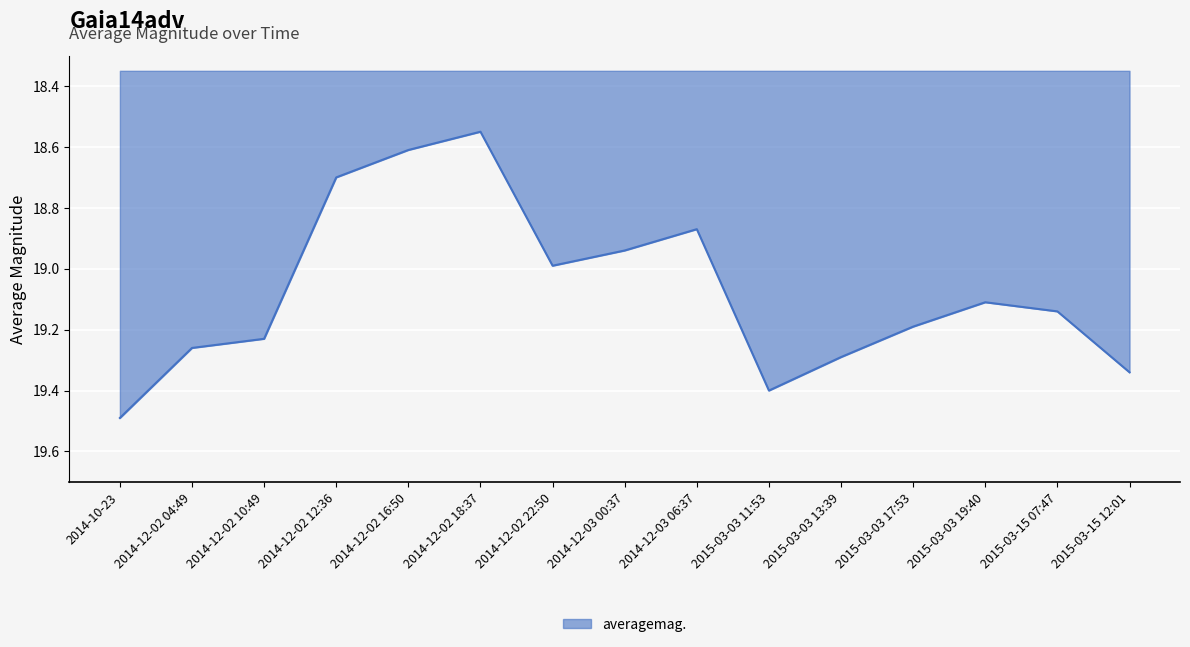

What position from the left is 2015-03-03 17:53?

12